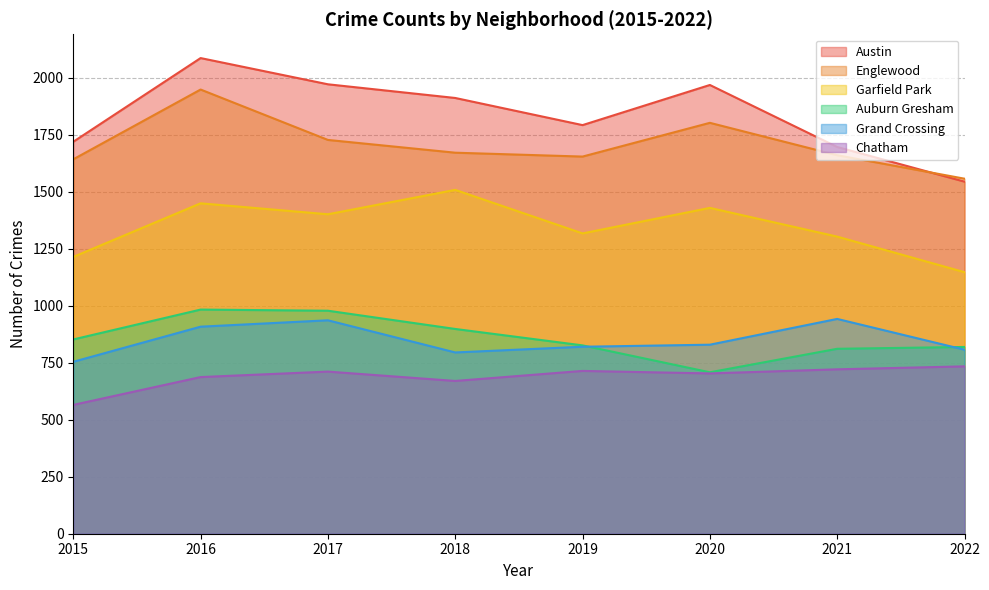

Which category has the lowest value in the Chatham series?

2015